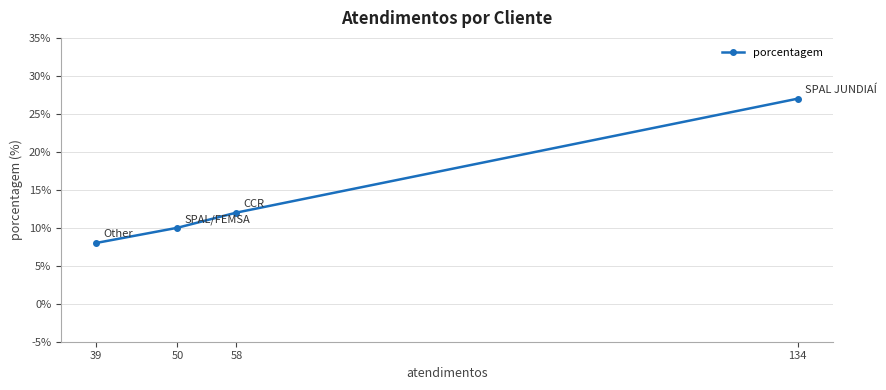

What is the sum of all values?

57